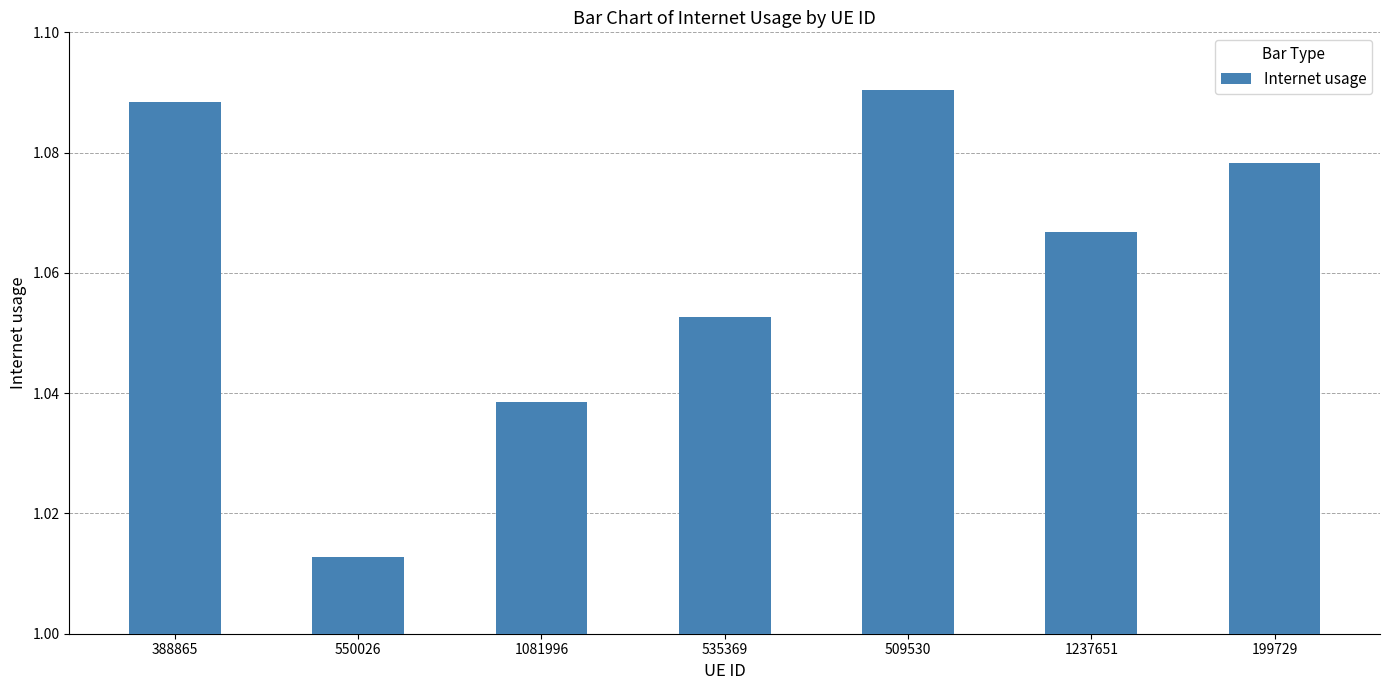

Between 509530 and 1237651, which is larger?

509530